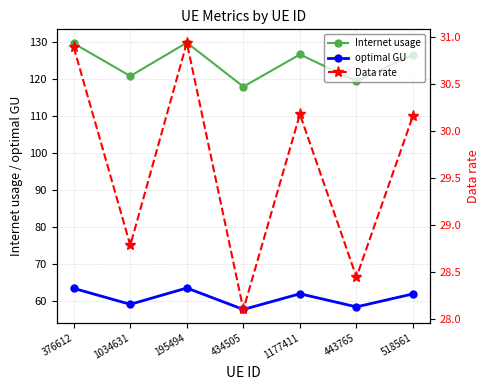

In Internet usage, how many points are higher than both neighbors (excluding endpoints)?

2